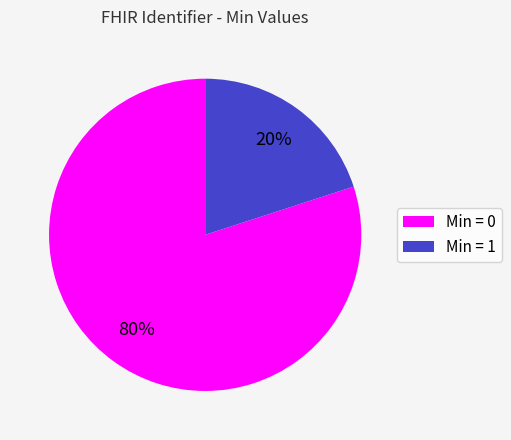

How many segments does this pie chart have?

2